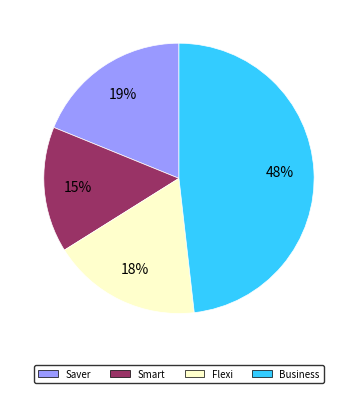

Approximately how many times larger is the value at Business compared to Smart?

3.2